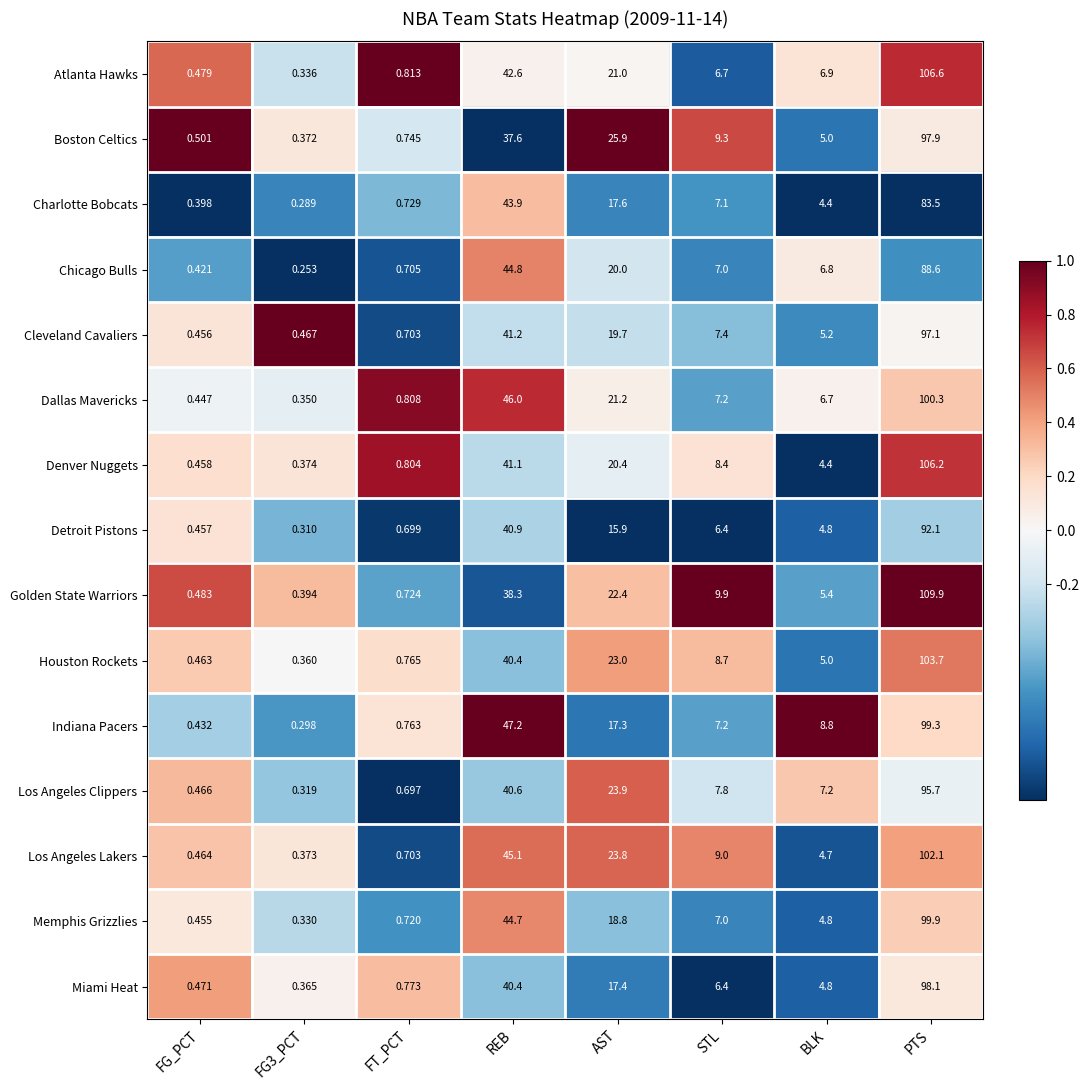

Where does the Chicago Bulls series first go above 7?

REB